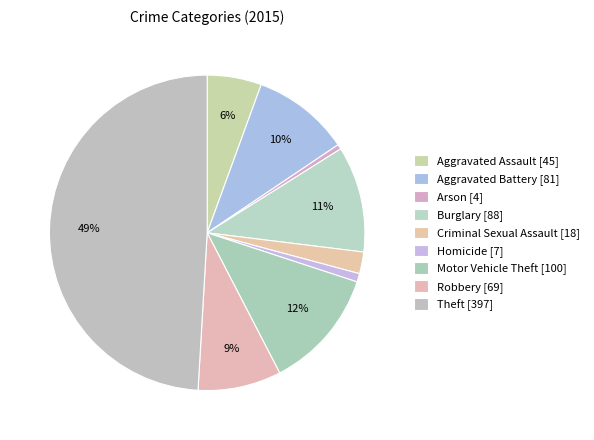

Is there any slice that represents more than half of the pie?

No